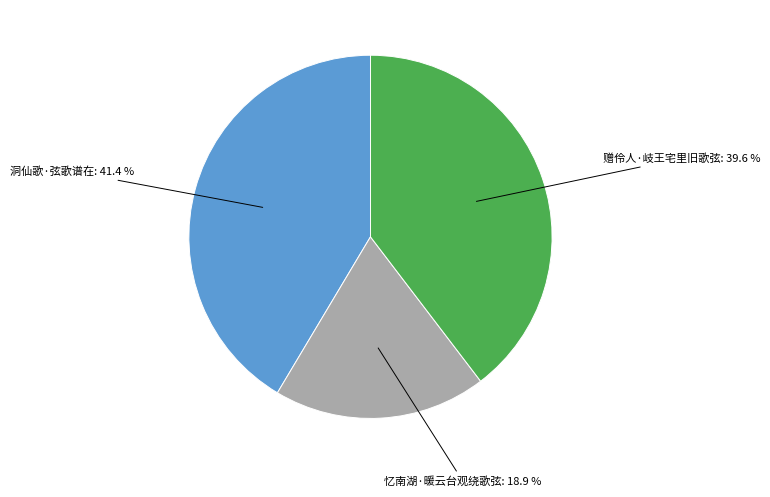

Which slice is the largest?

洞仙歌·弦歌谱在